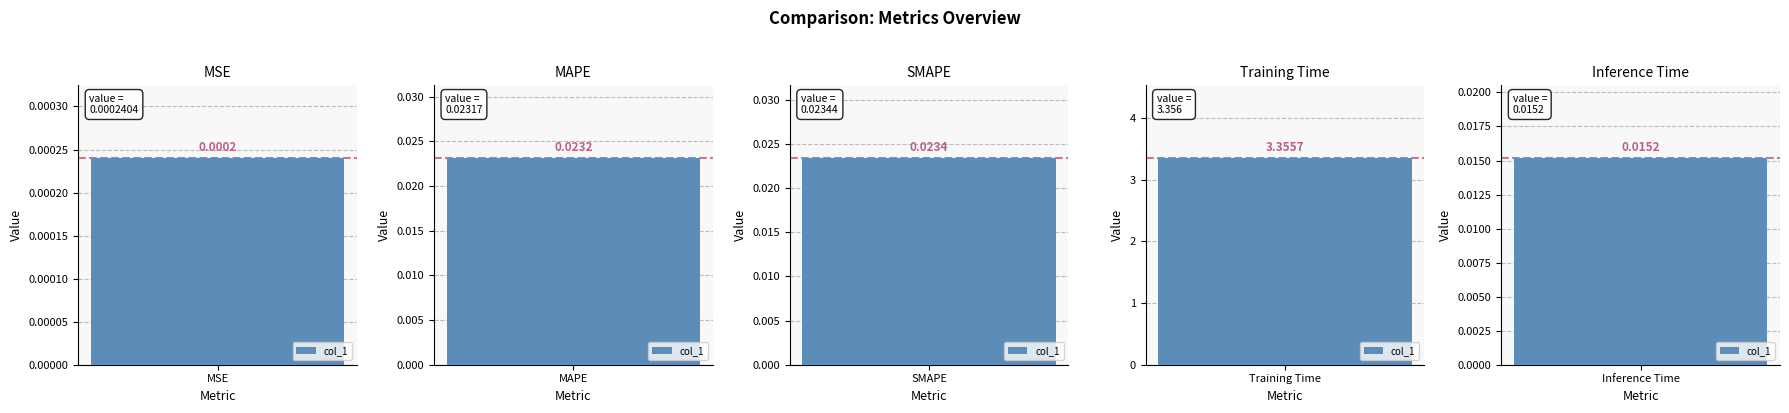

At which label is the value closest to 1?

SMAPE